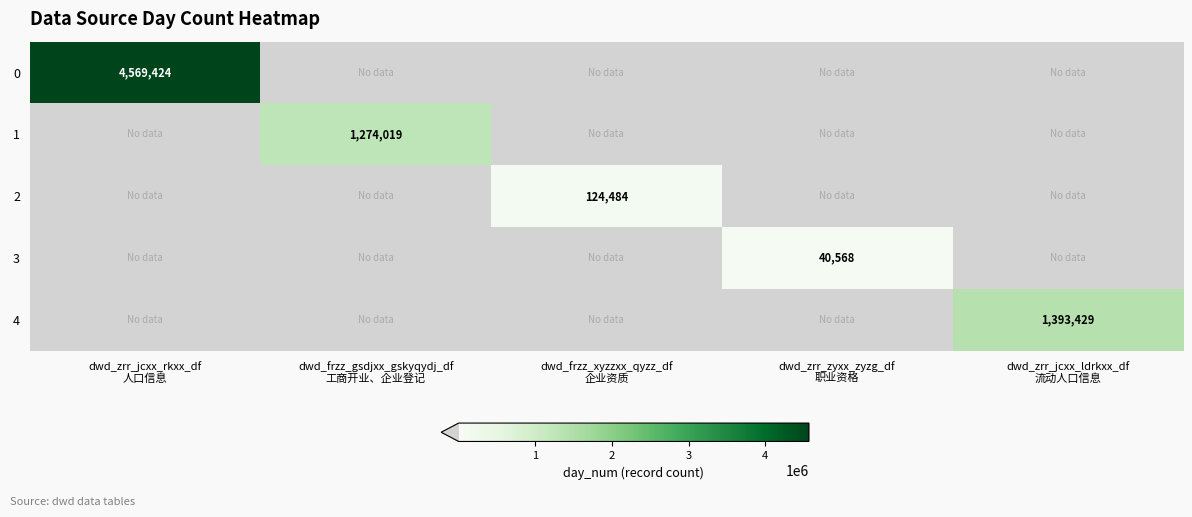

Count the number of categories in the chart.

5